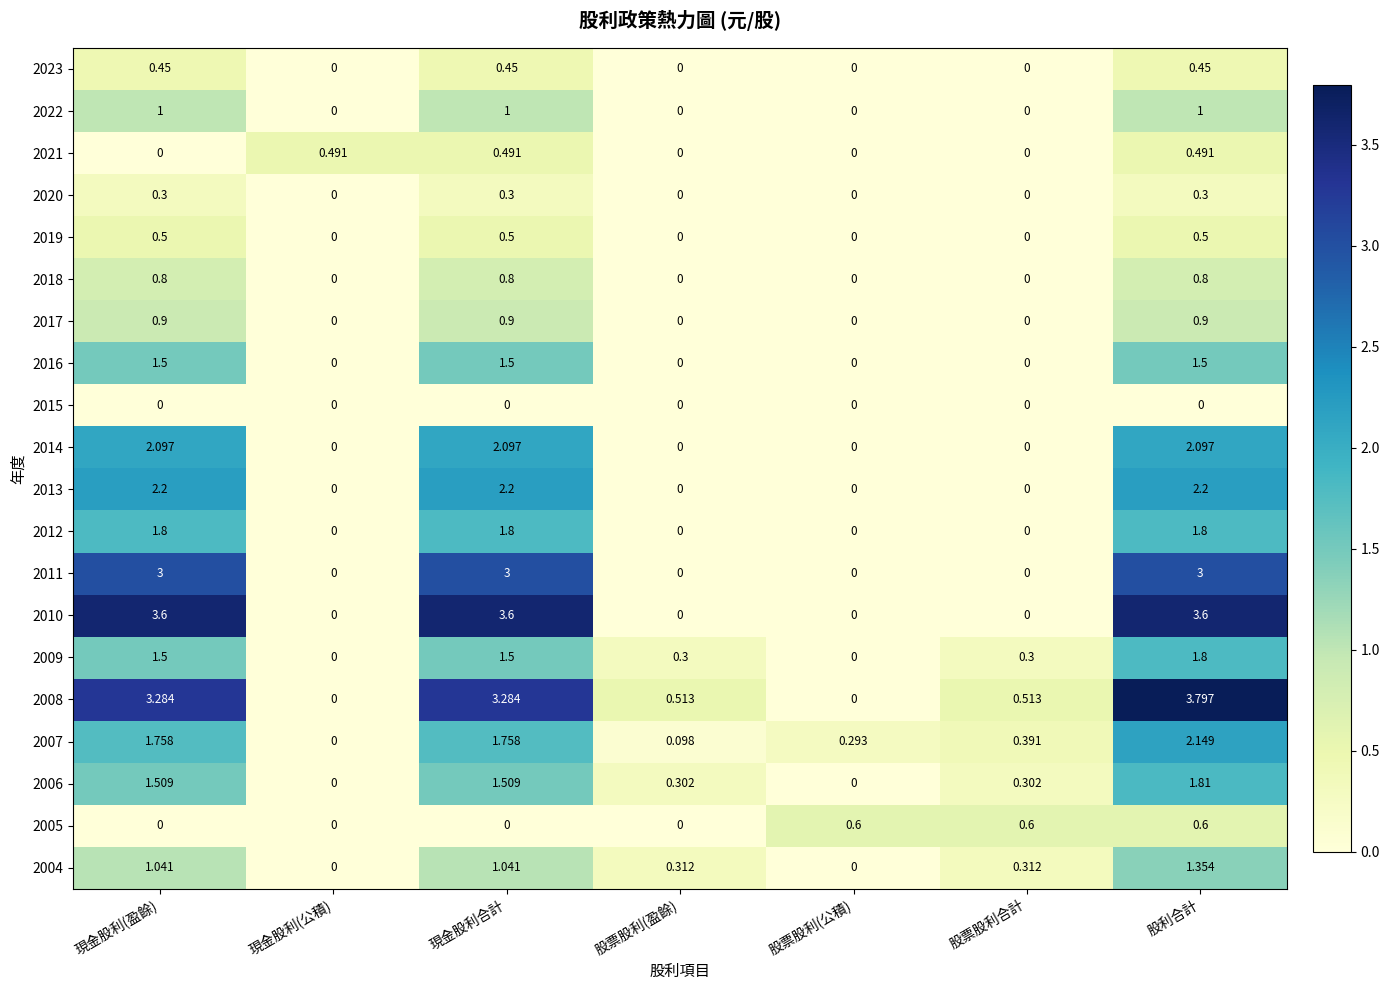

Is the value of 2014 at 現金股利(盈餘) greater than the value of 2023 at 現金股利(公積)?

Yes